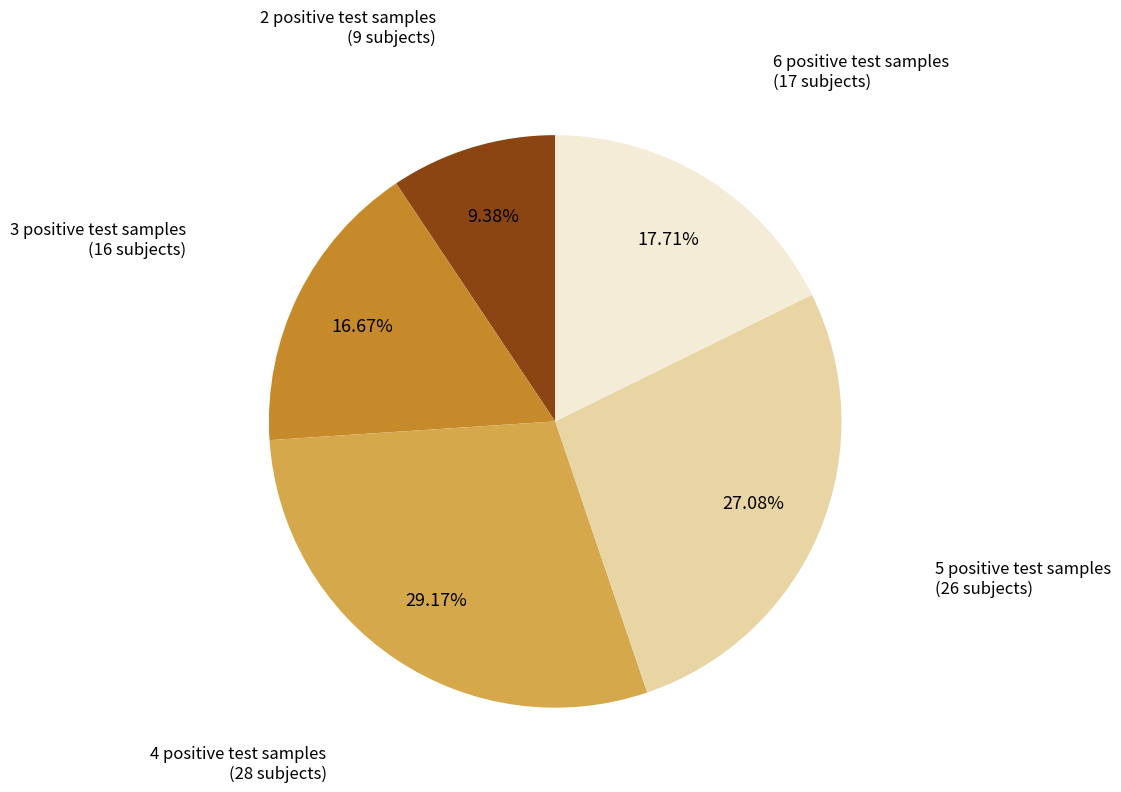

To the nearest percent, what portion does 3 positive test samples represent?

17%